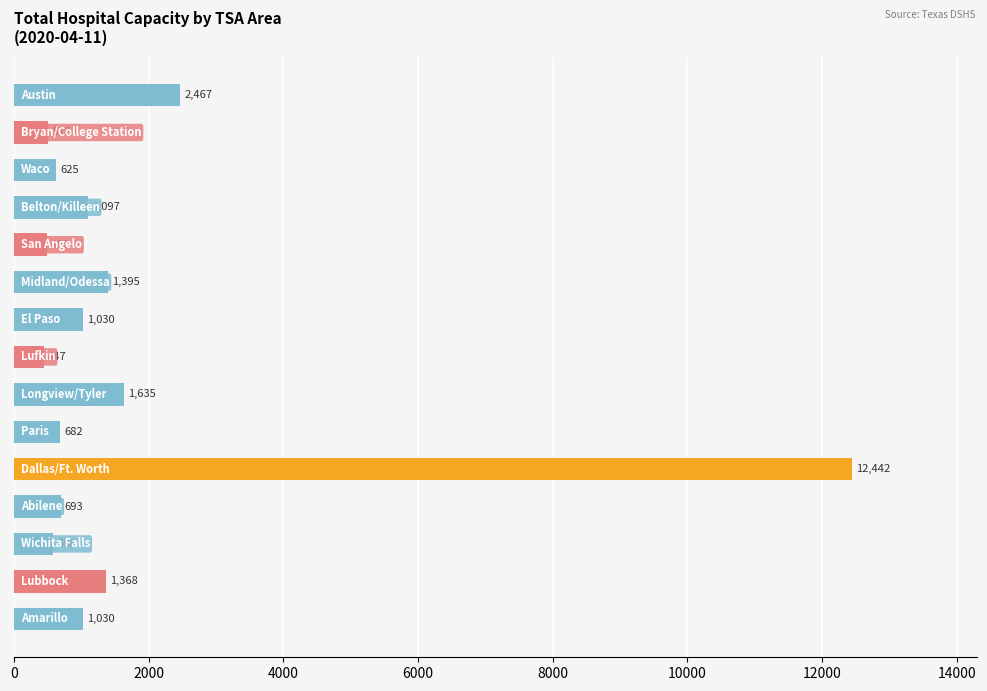

What is the greatest value displayed?

12442